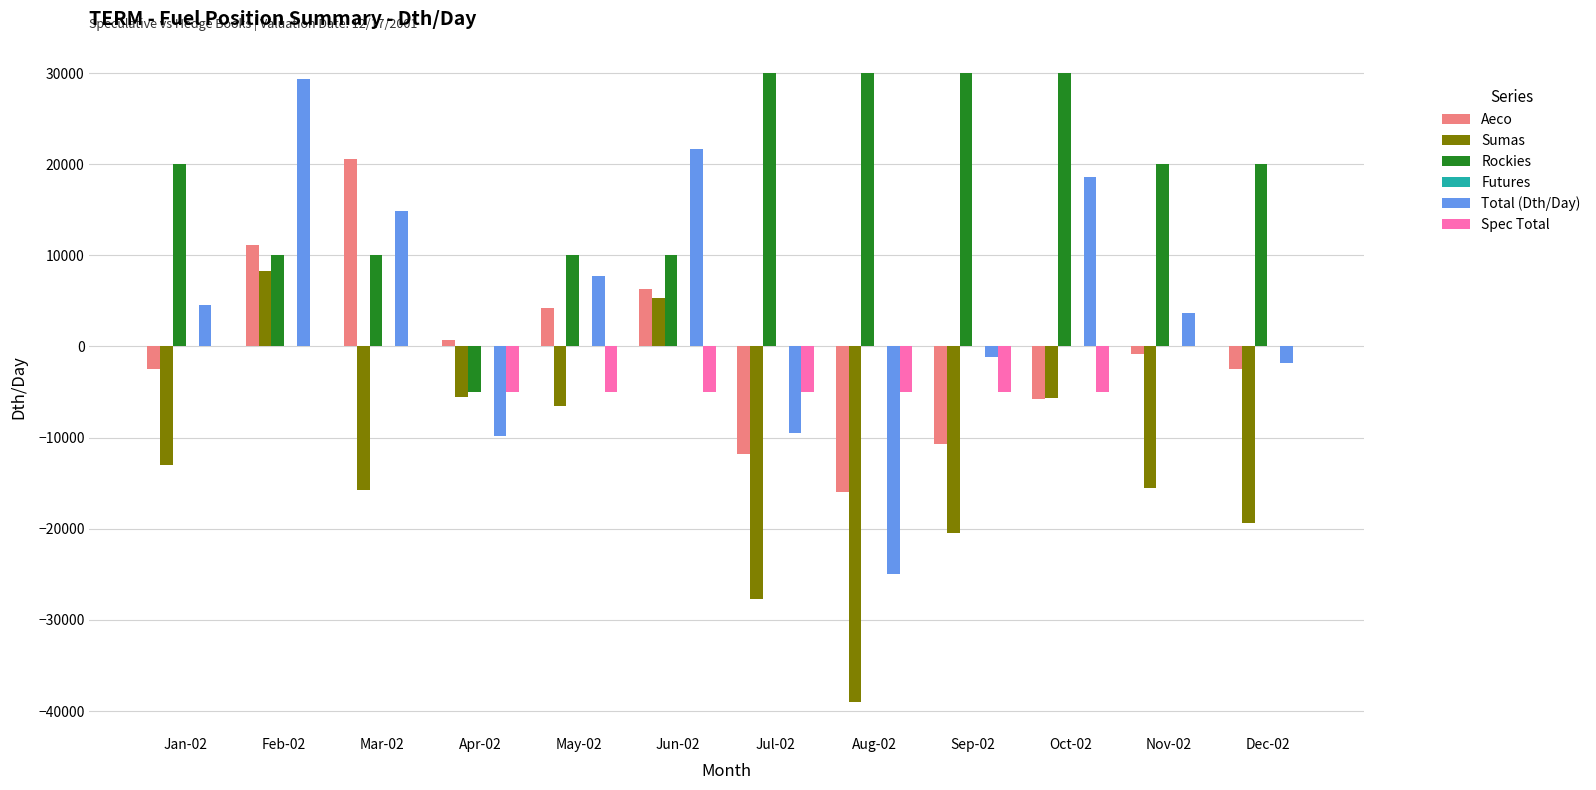

Are the bars horizontal?

No